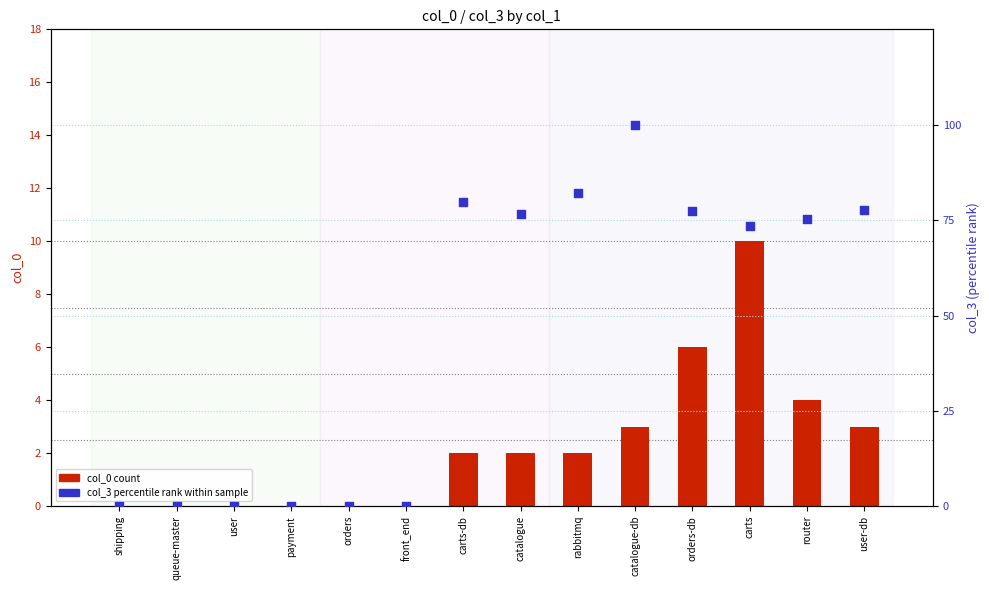

At how many categories does at least one series exceed 42?

8